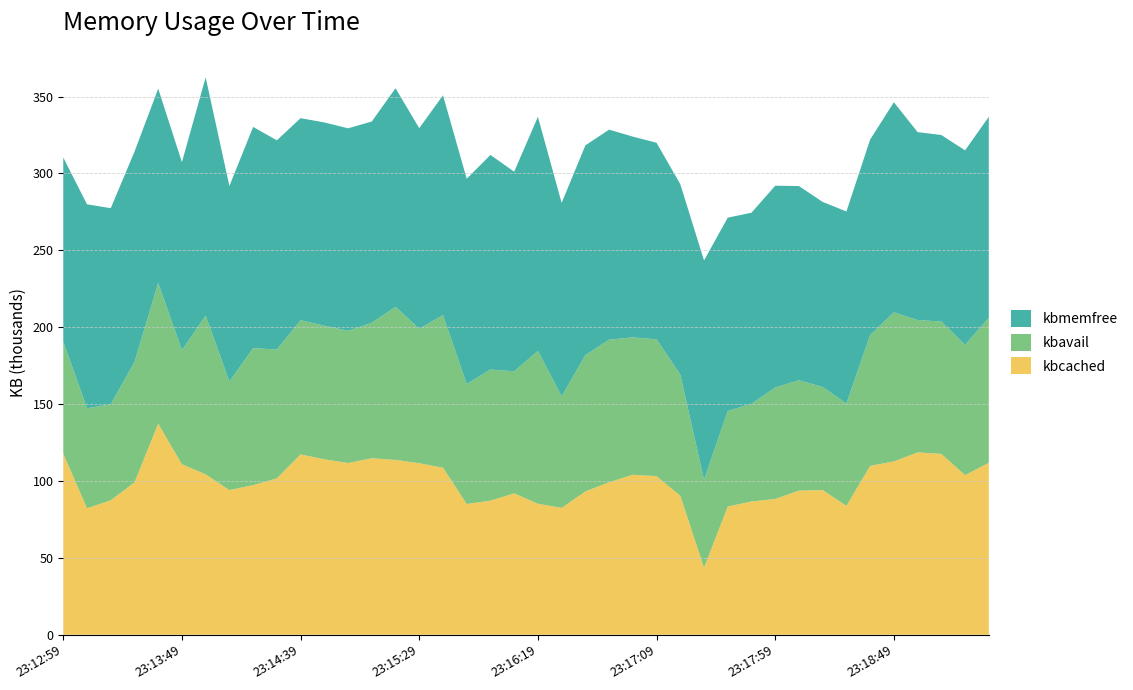

True or false: kbcached has a value of 112.7 at 23:18:49.

True